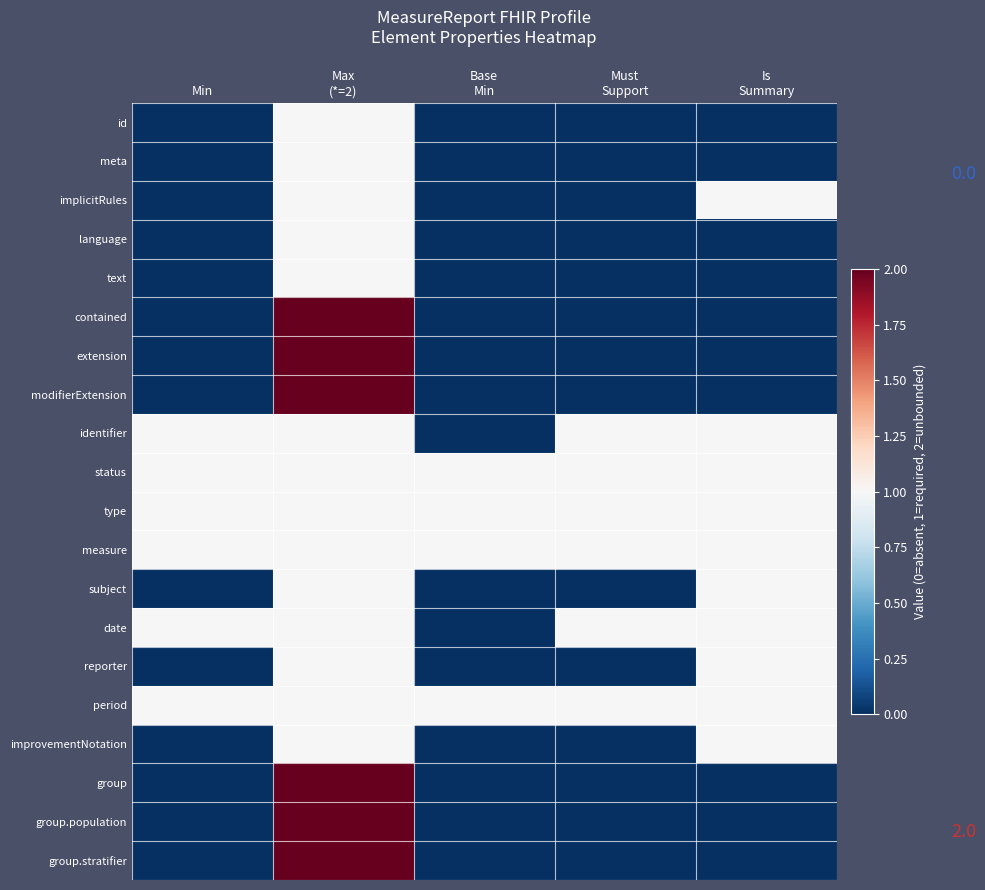

At how many categories does at least one series exceed 0?

5